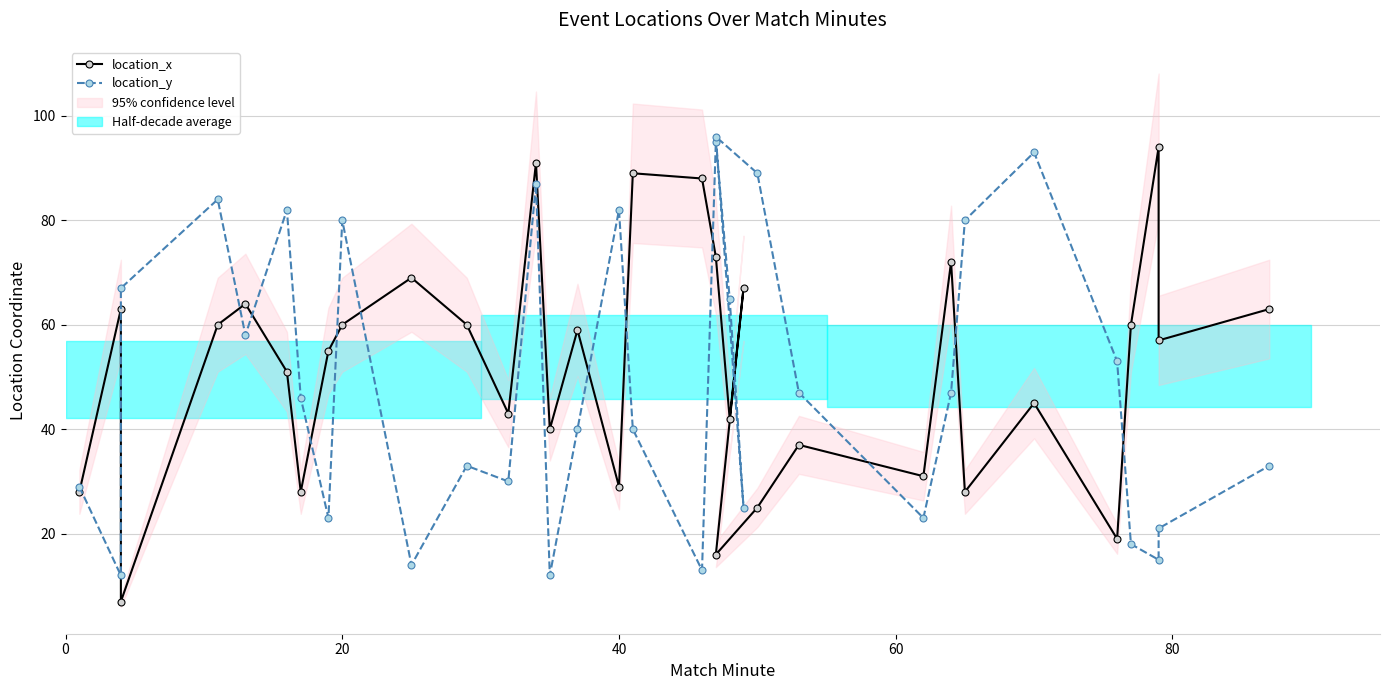

What is the greatest value displayed?

96